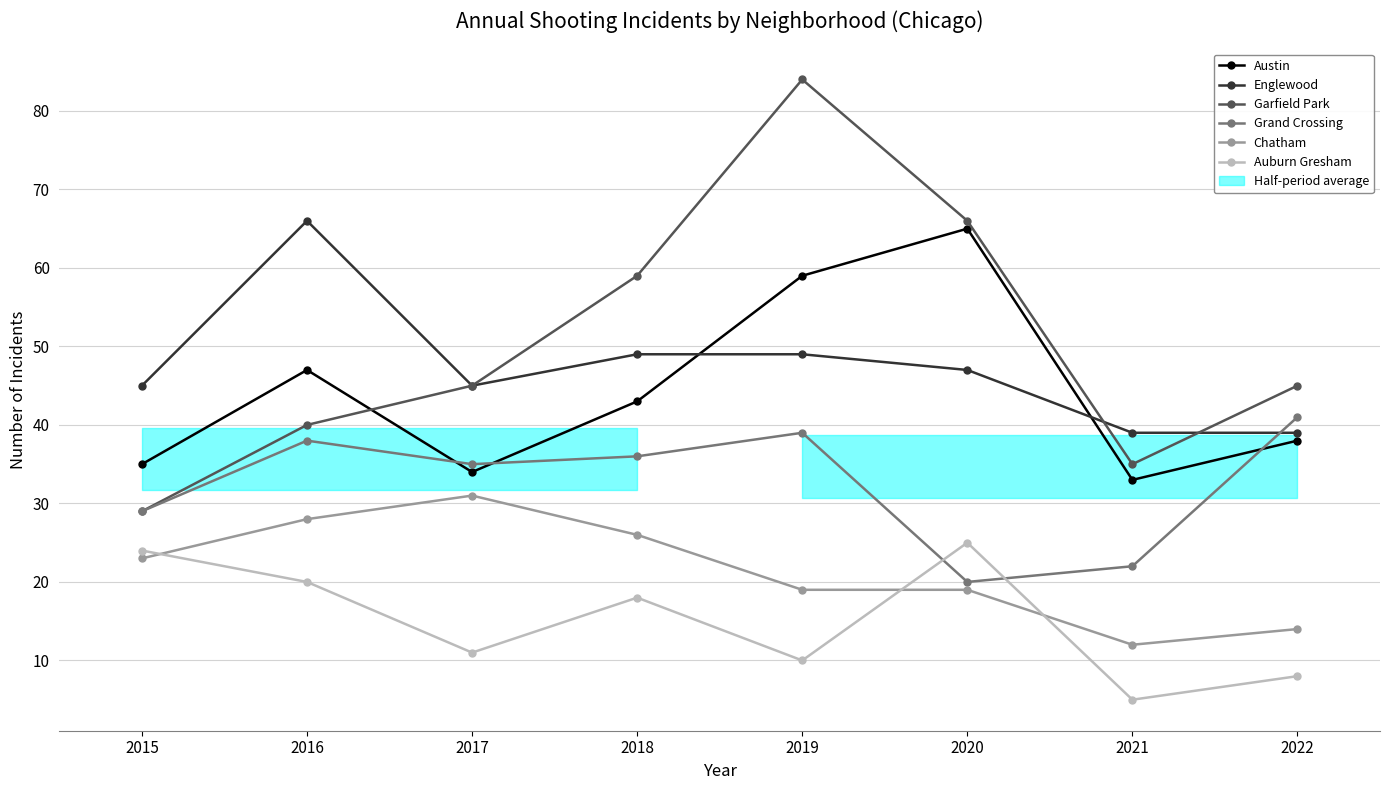

What is the value of the Englewood point at the 2nd from the left?

66